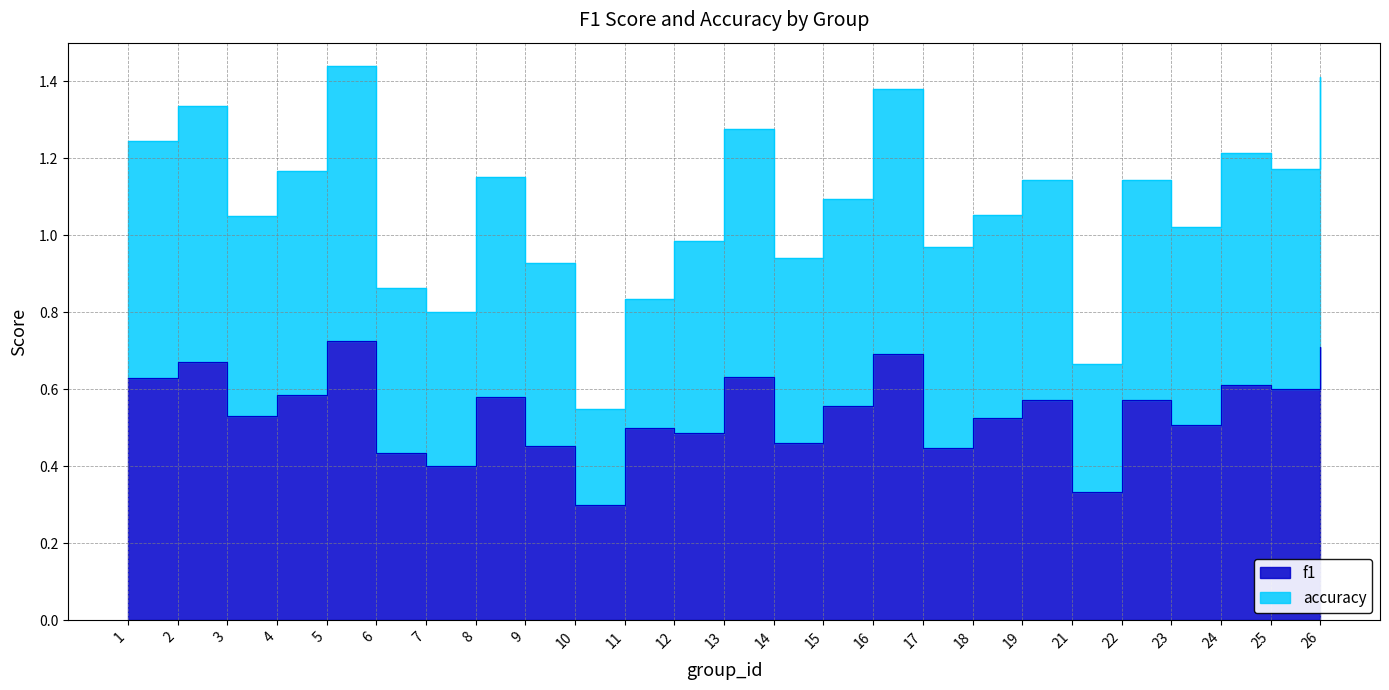

Where is accuracy nearest to the value 0?

10